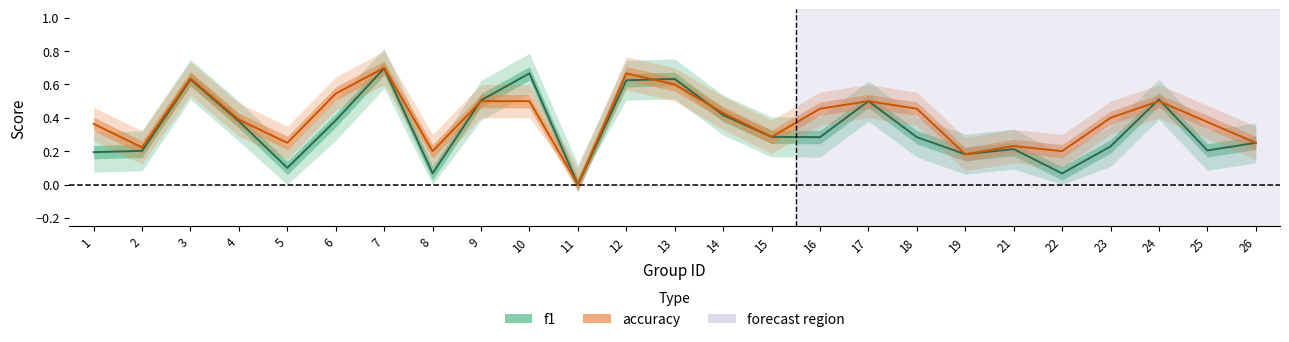

At which label is f1 closest to 0?

11